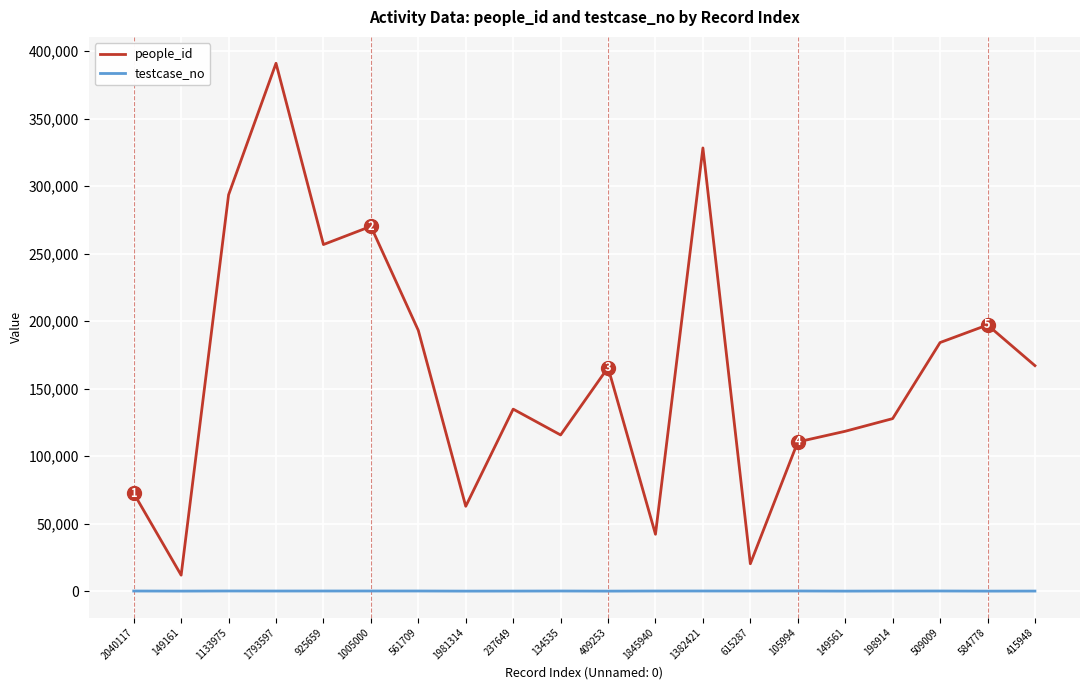

What is the total value across all series at 237649?

134812